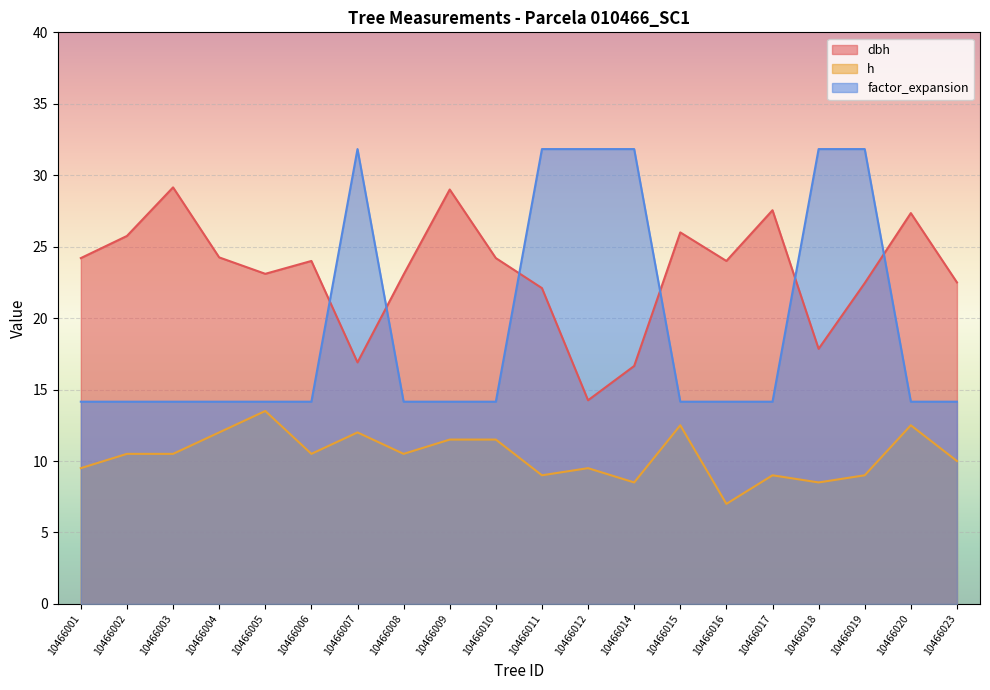

How many times do dbh and factor_expansion cross each other?

6